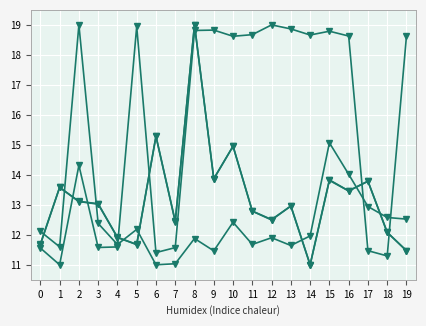

How many data points does each series have?

20